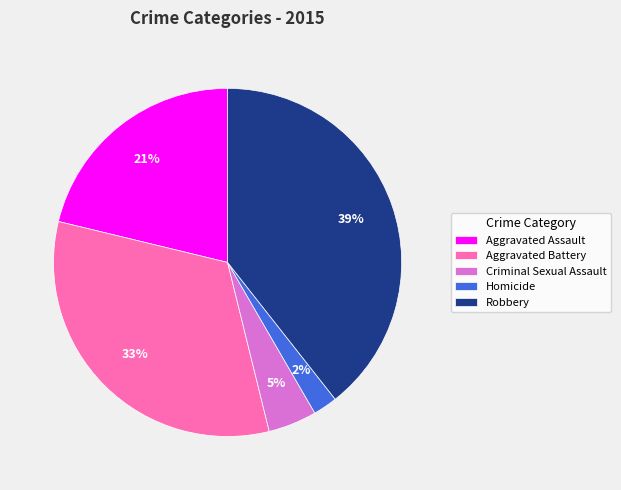

True or false: Aggravated Battery accounts for 20% of the total.

False